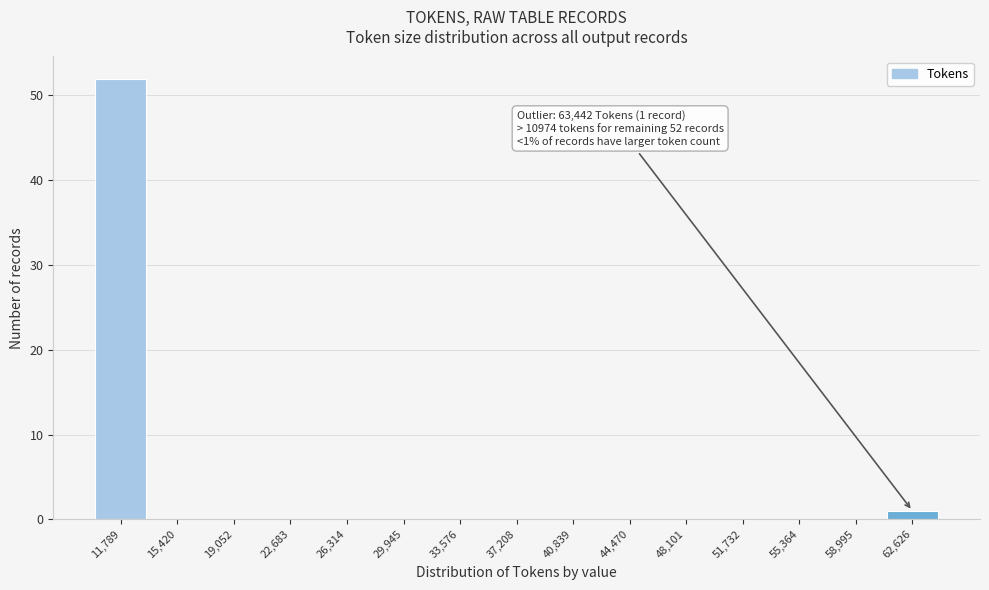

Over which range of the x-axis is the bar tallest?

10000 to 13500